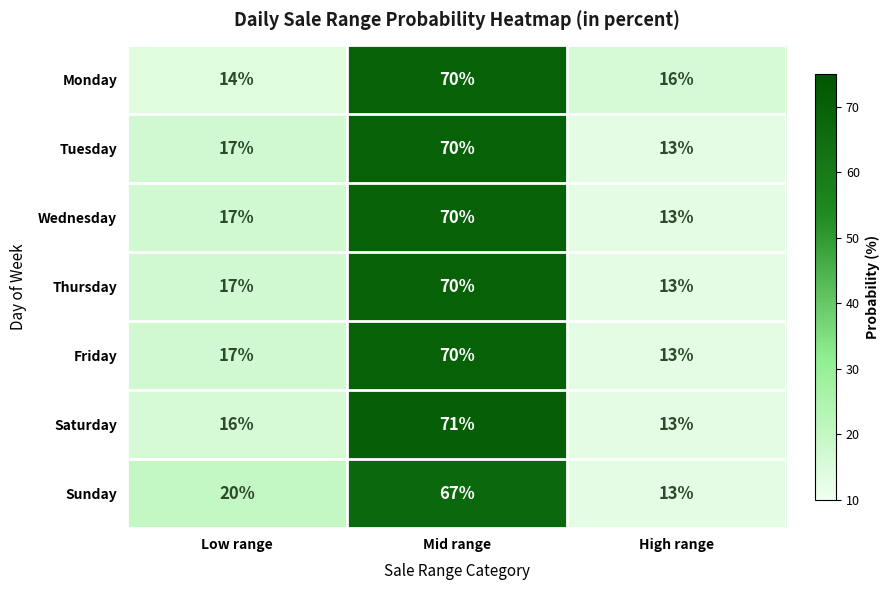

What is the smallest value displayed?

13